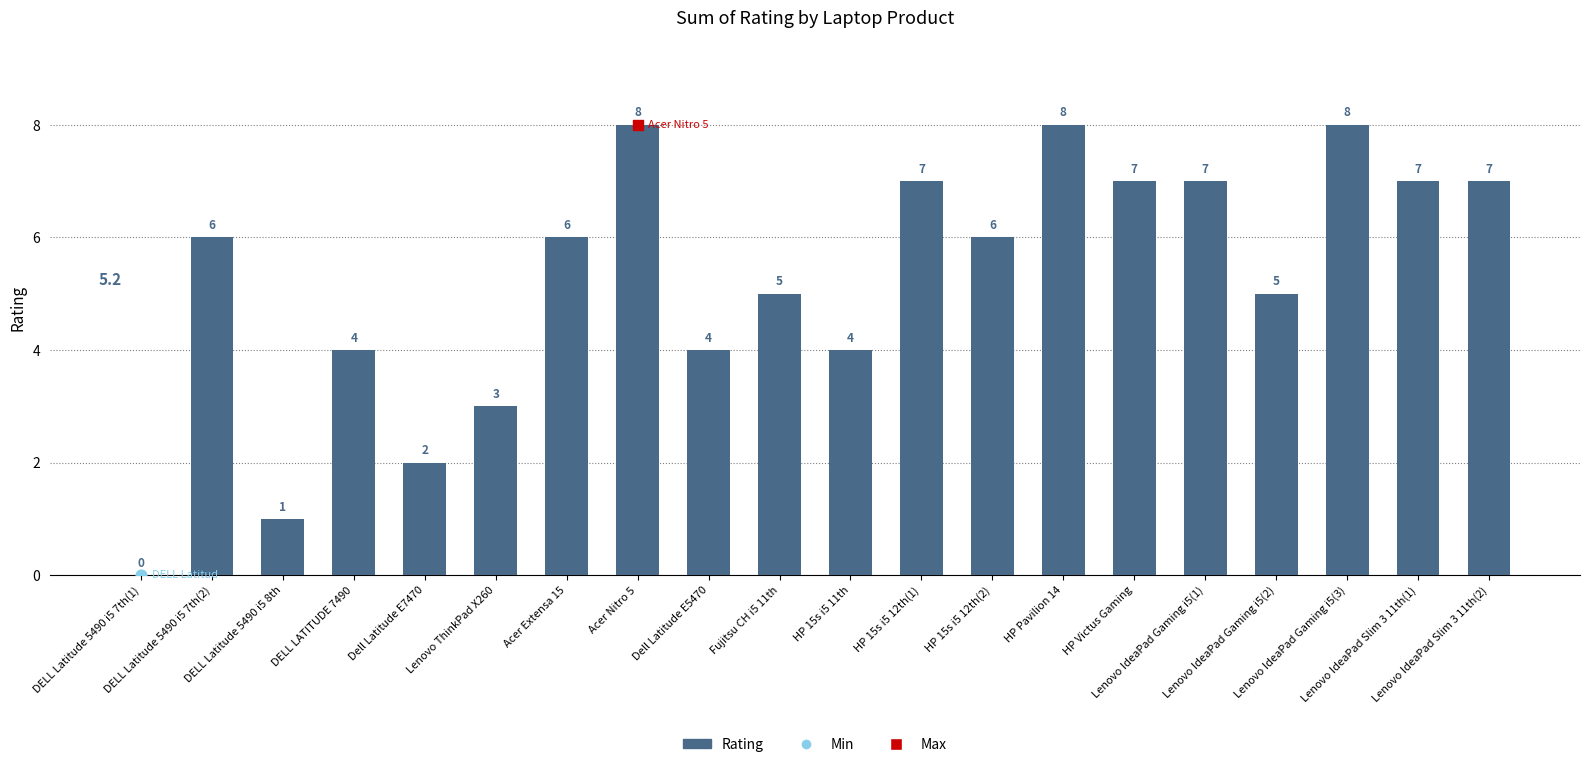

What is the change in value from DELL Latitude 5490 i5 7th(1) to DELL Latitude 5490 i5 8th?

+1